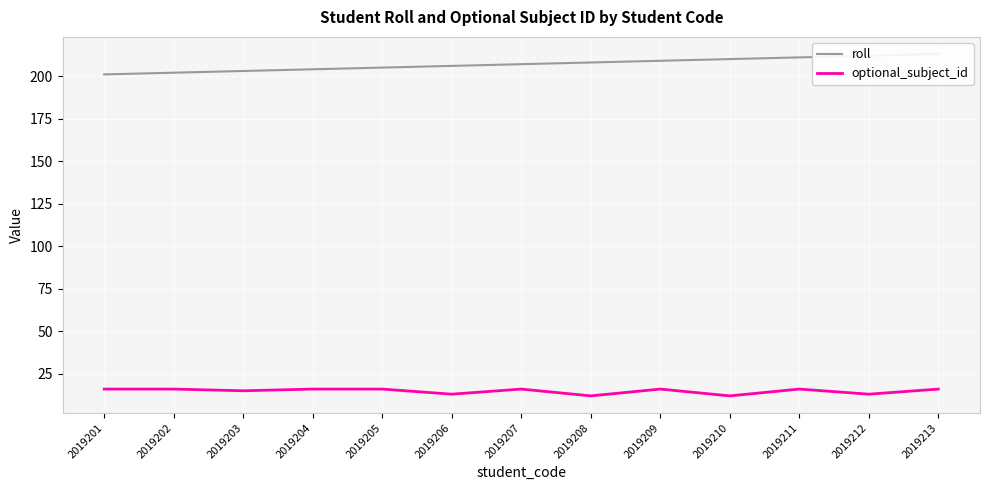

Which series has the widest spread of values?

roll